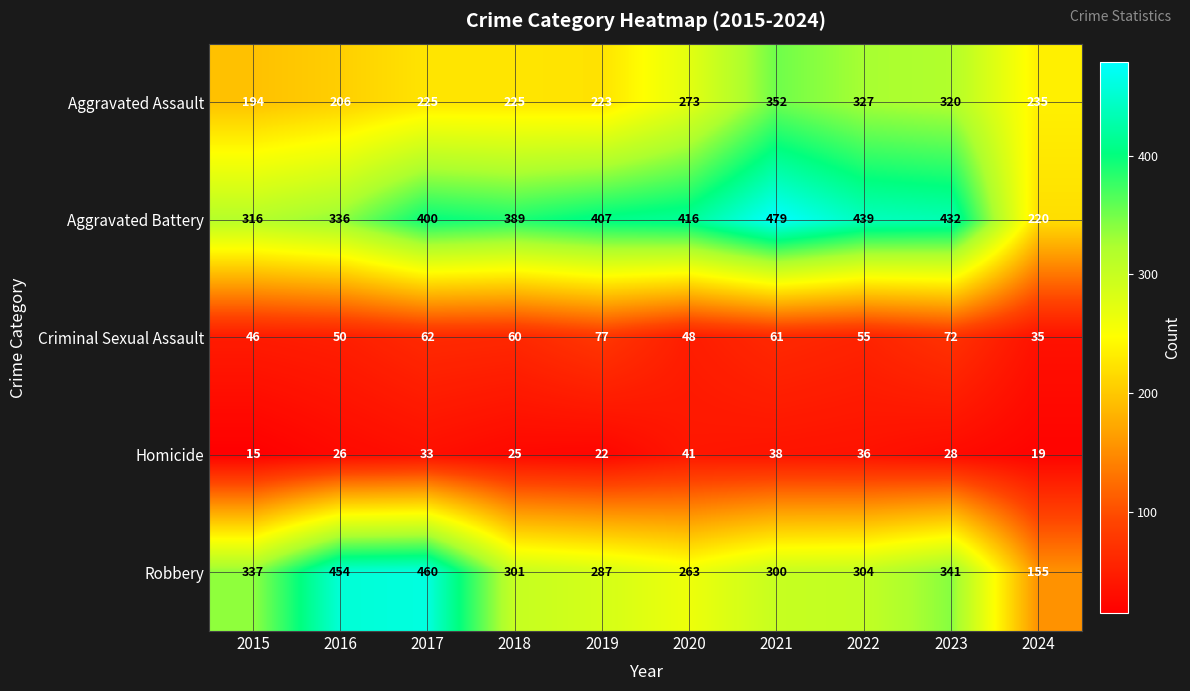

Which series has the largest range (max minus min)?

Robbery